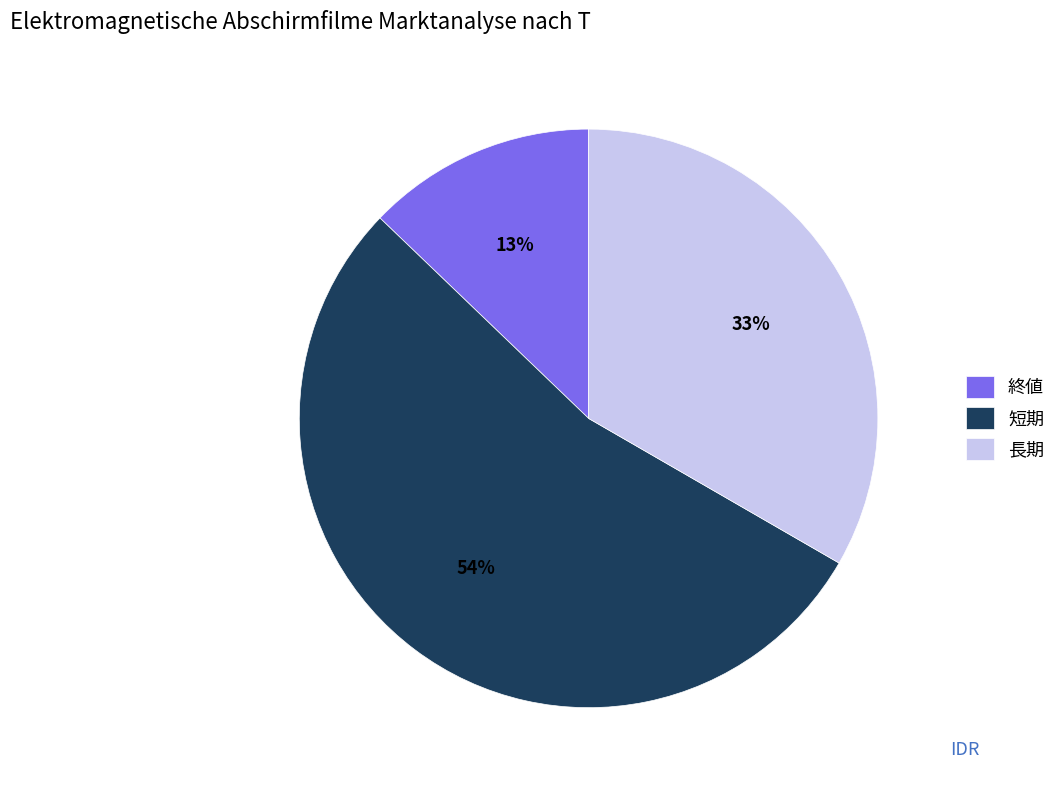

How many segments does this pie chart have?

3